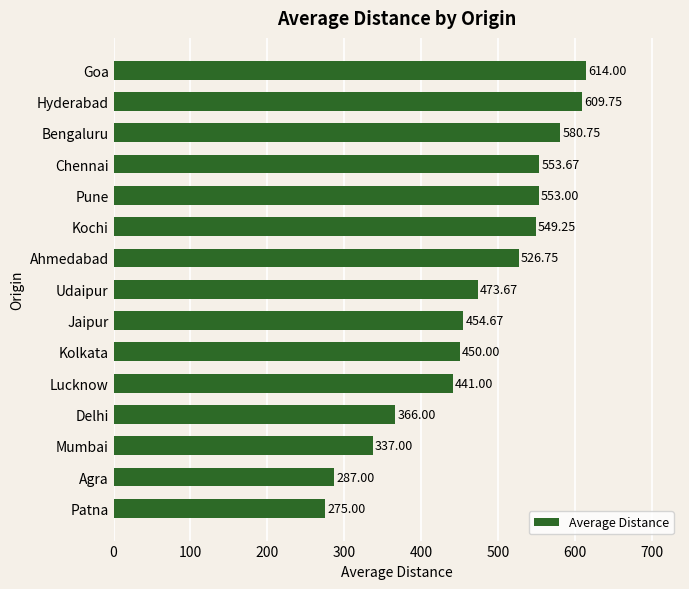

What is the smallest value displayed?

275.0